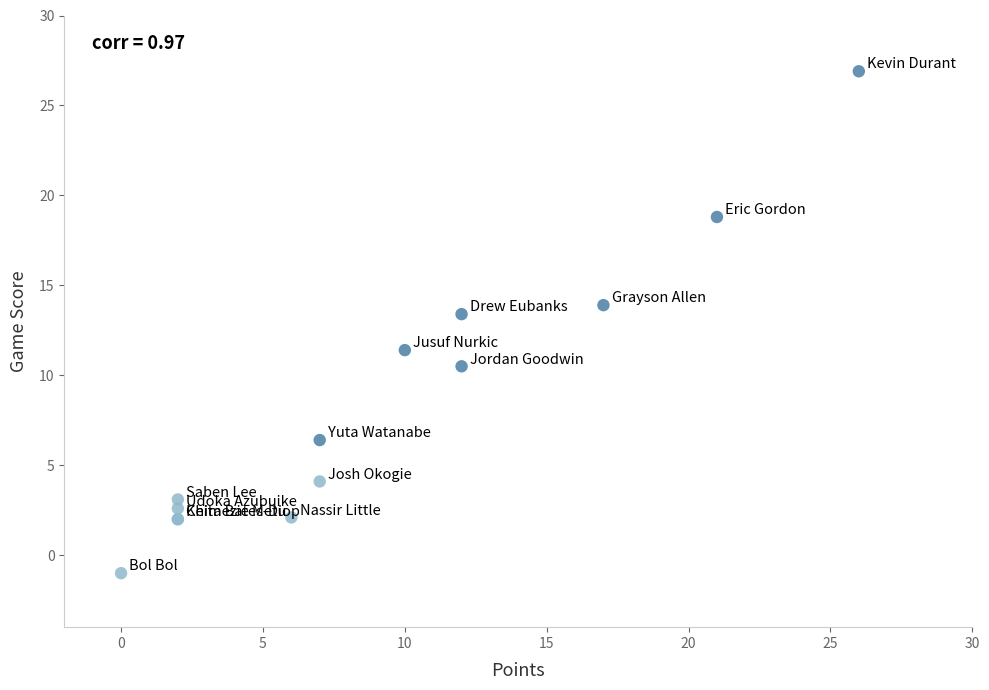

What Y value in the scatter plot is closest to 12?

11.4